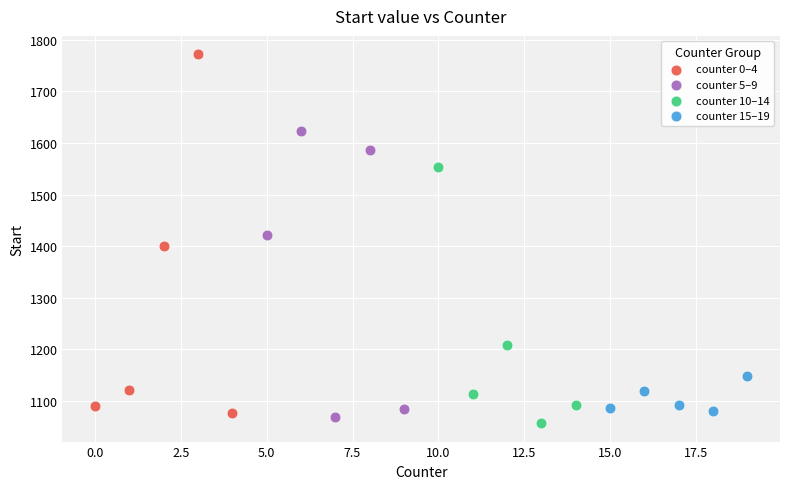

Which series has the largest Y range (max minus min)?

counter 0–4